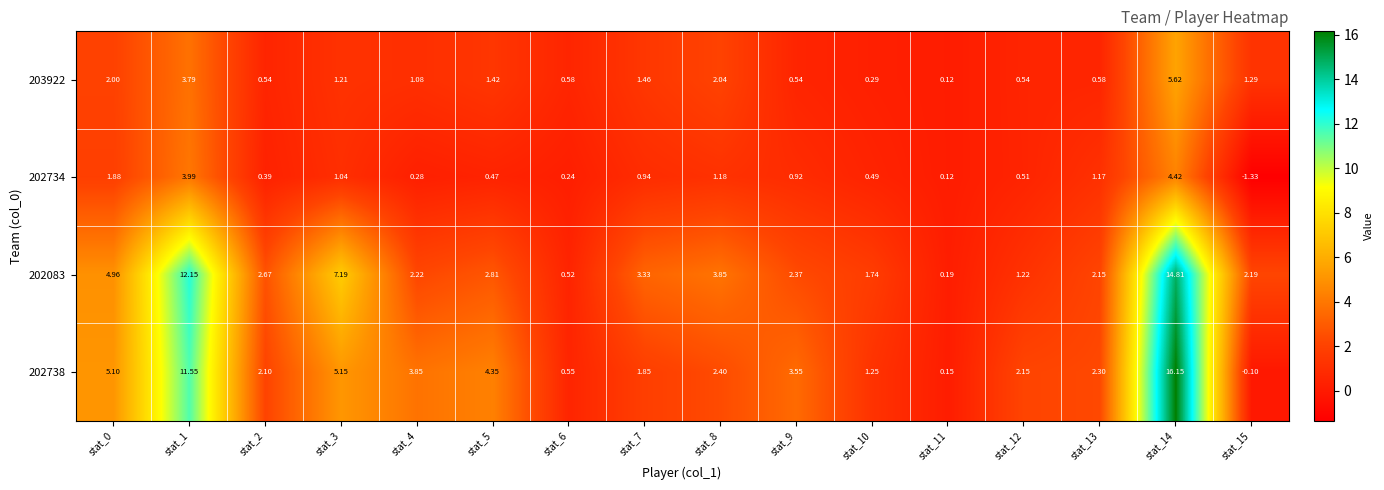

Is the value of 202738 at stat_11 greater than the value of 202083 at stat_6?

No